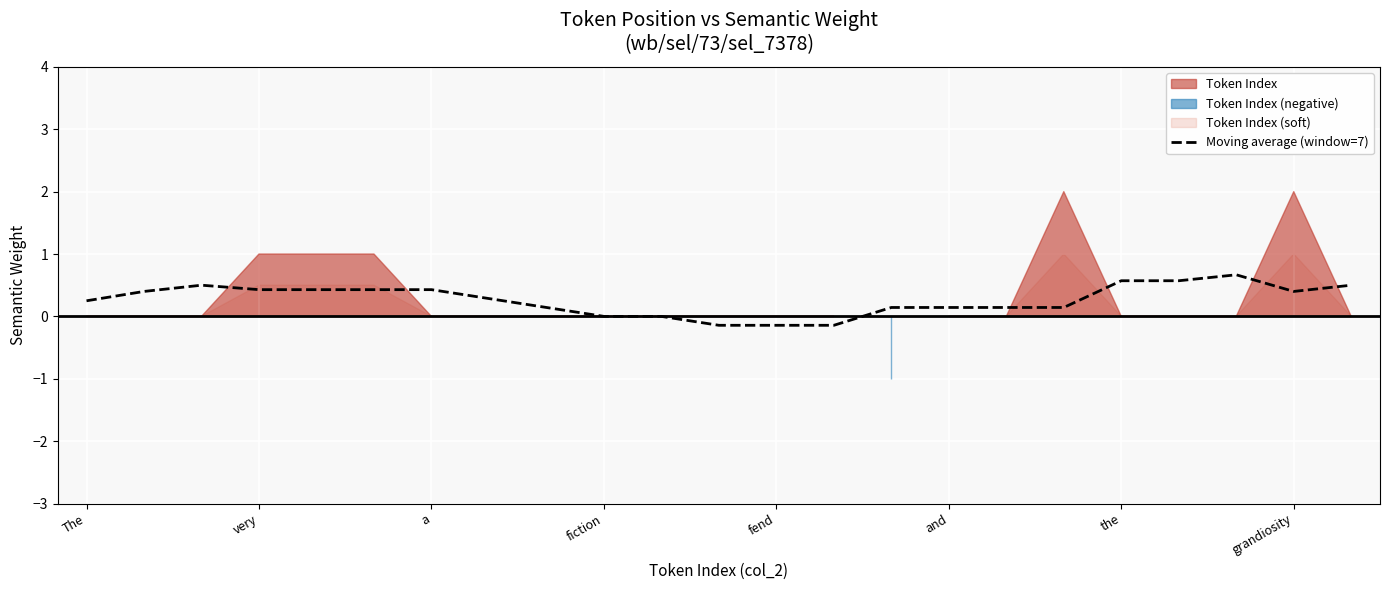

Reading left to right, list all the values displayed in this chart.

0.2	0.4	0.5	0.4	0.4	0.4	0.4	0.3	0.1	0.0	0.0	-0.1	-0.1	-0.1	0.1	0.1	0.1	0.1	0.6	0.6	0.7	0.4	0.5